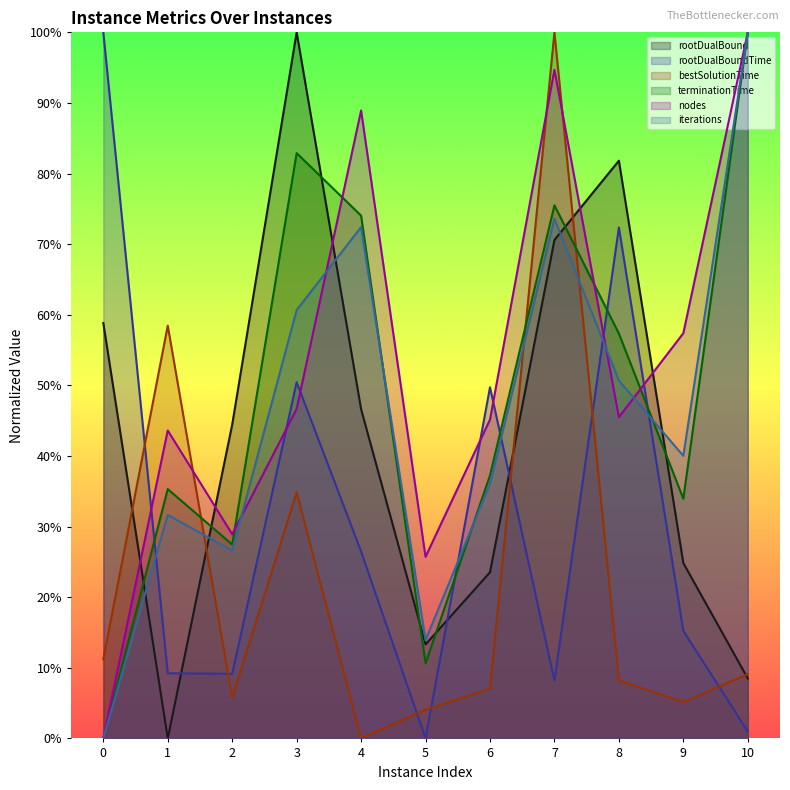

What is the difference between the iterations values at 10 and 1?

0.7